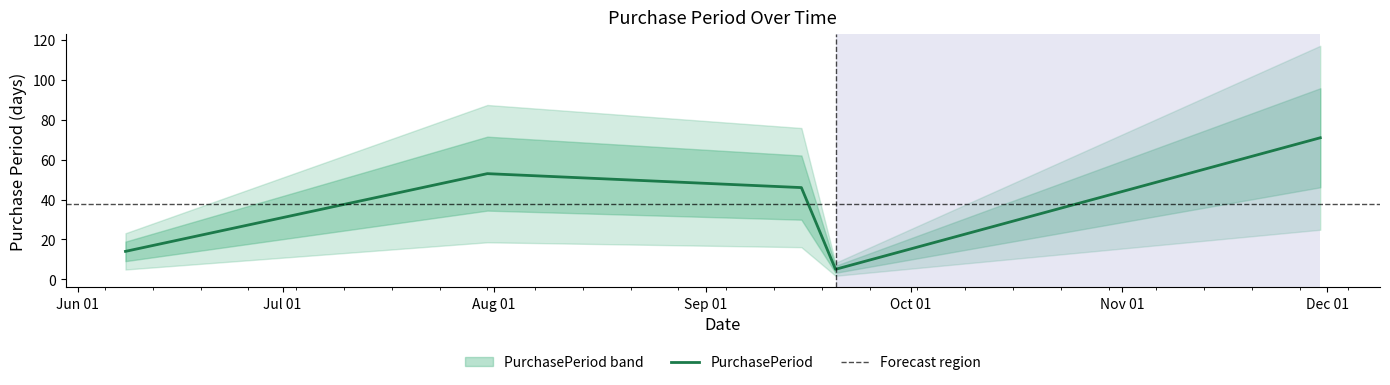

Reading right to left, extract all data points from this chart.

71	5	46	53	14